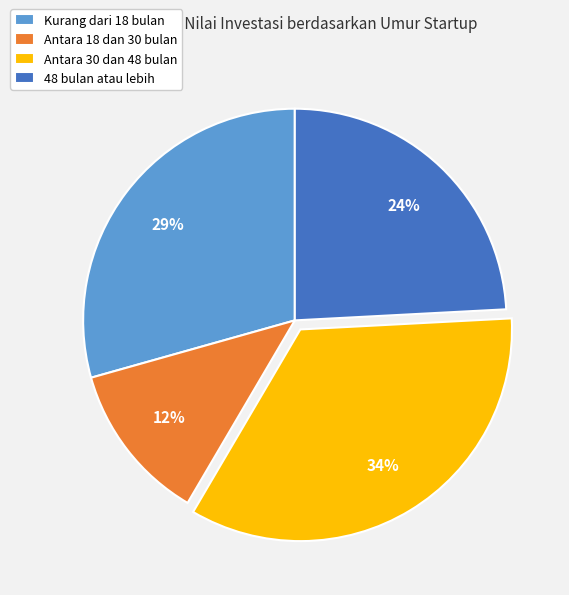

Which slice is the smallest?

Antara 18 dan 30 bulan